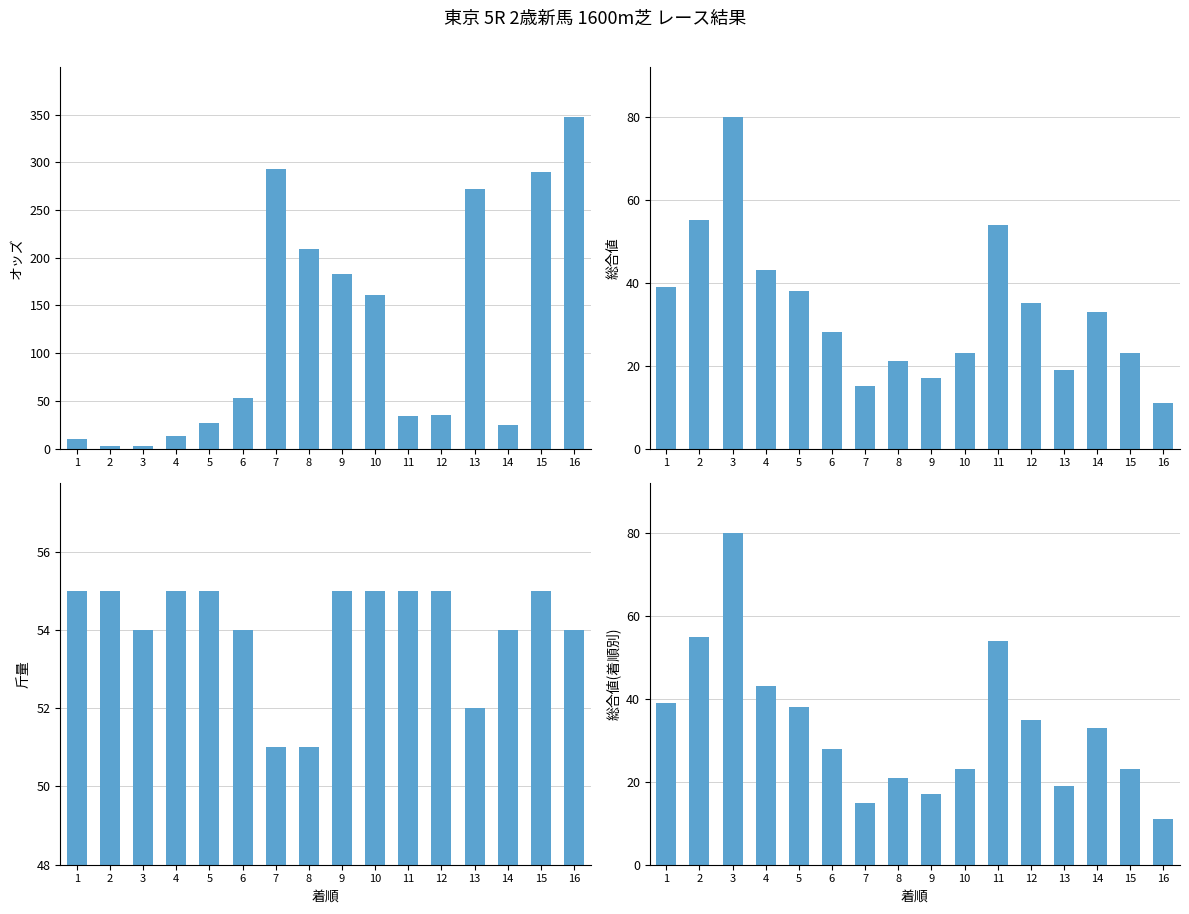

At which label does 総合値 first exceed 33?

1